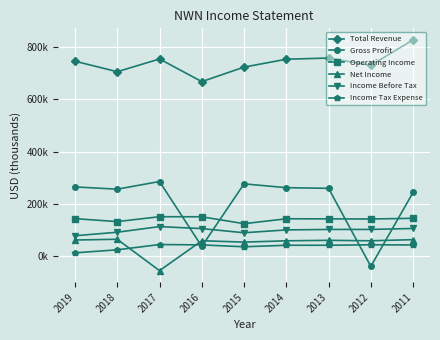

Rank the series by their maximum value, from highest to lowest.

Total Revenue, Gross Profit, Operating Income, Income Before Tax, Net Income, Income Tax Expense